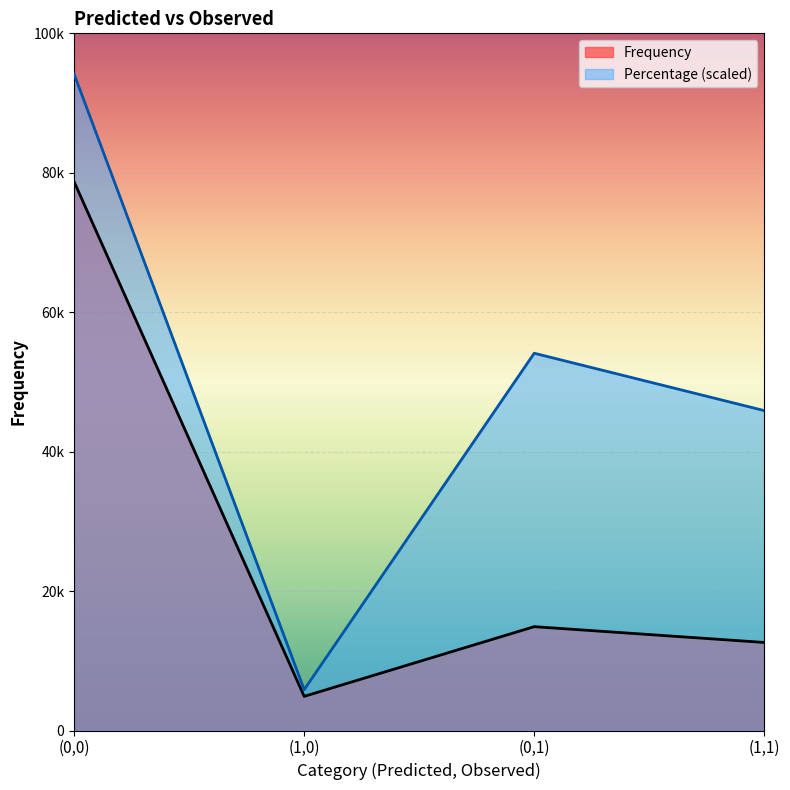

At how many categories does at least one series exceed 87101?

1